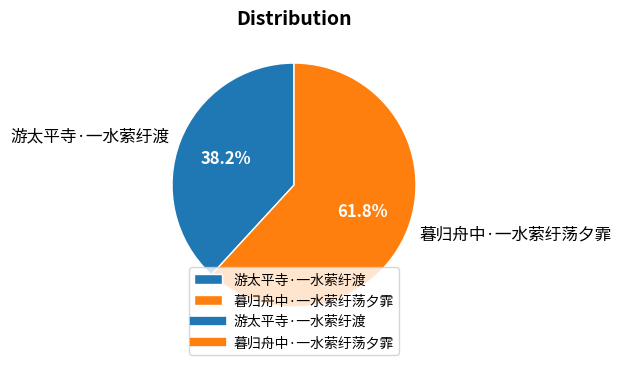

Combined, do 暮归舟中·一水萦纡荡夕霏 and 游太平寺·一水萦纡渡 account for over 50%?

Yes